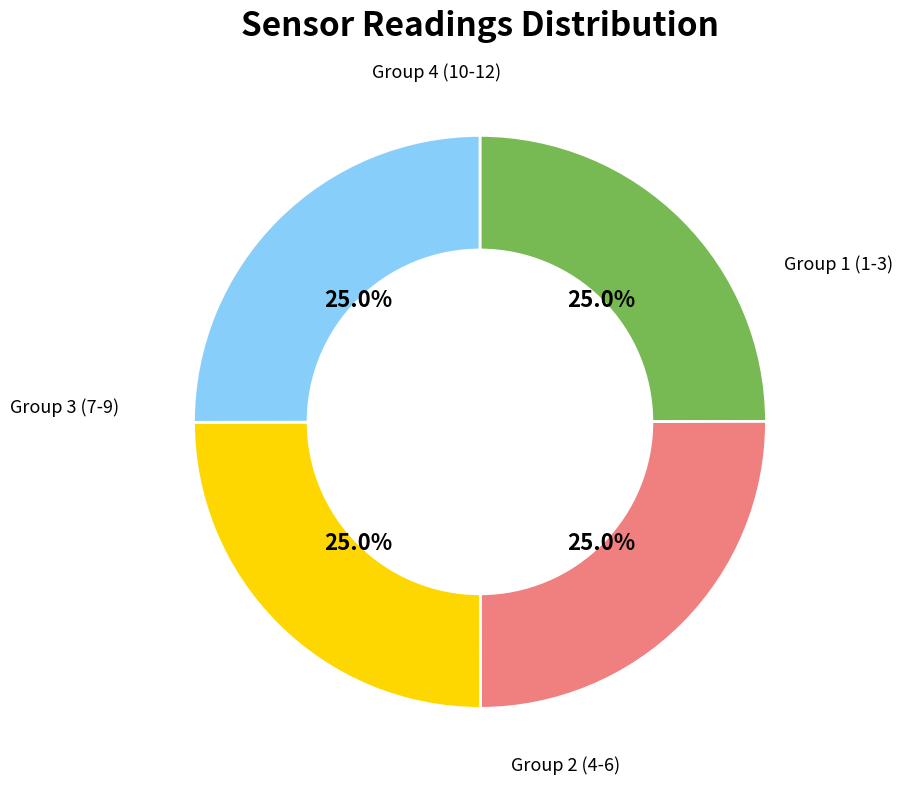

Is there any slice that represents more than half of the pie?

No